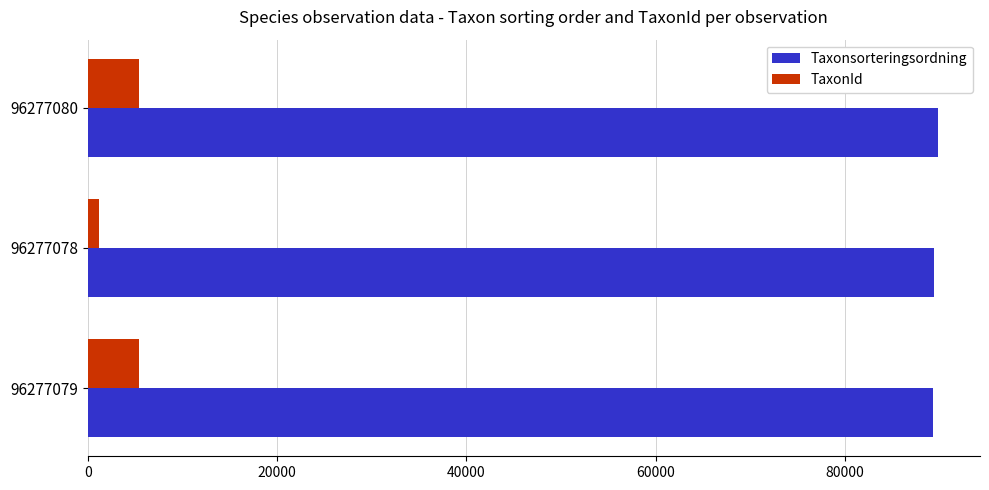

What is the average value of the Taxonsorteringsordning series?

89516